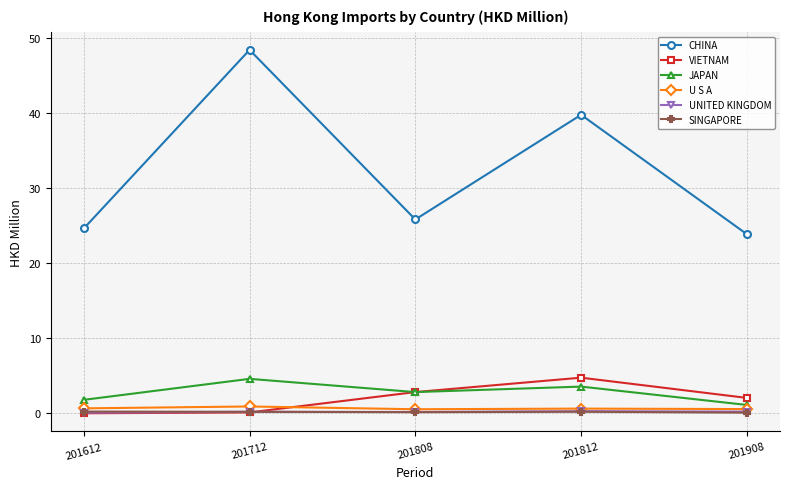

Where is the first local maximum for JAPAN?

201712